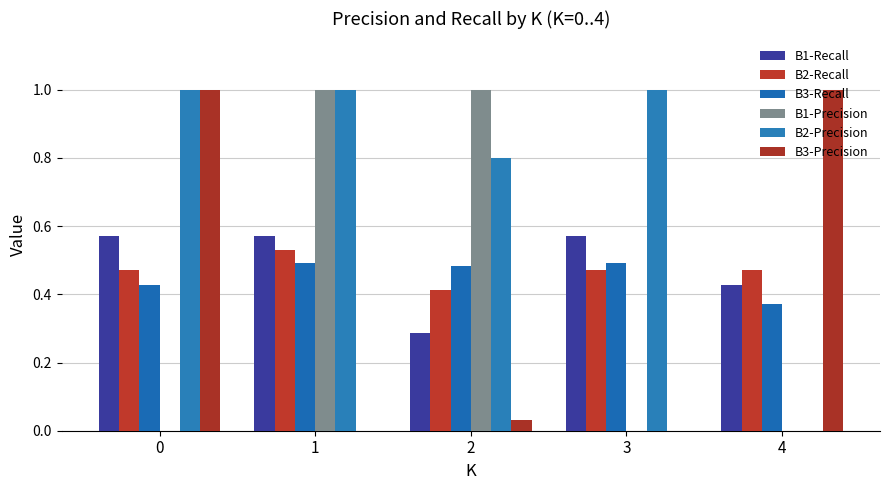

At which category is the sum across all series the highest?

1